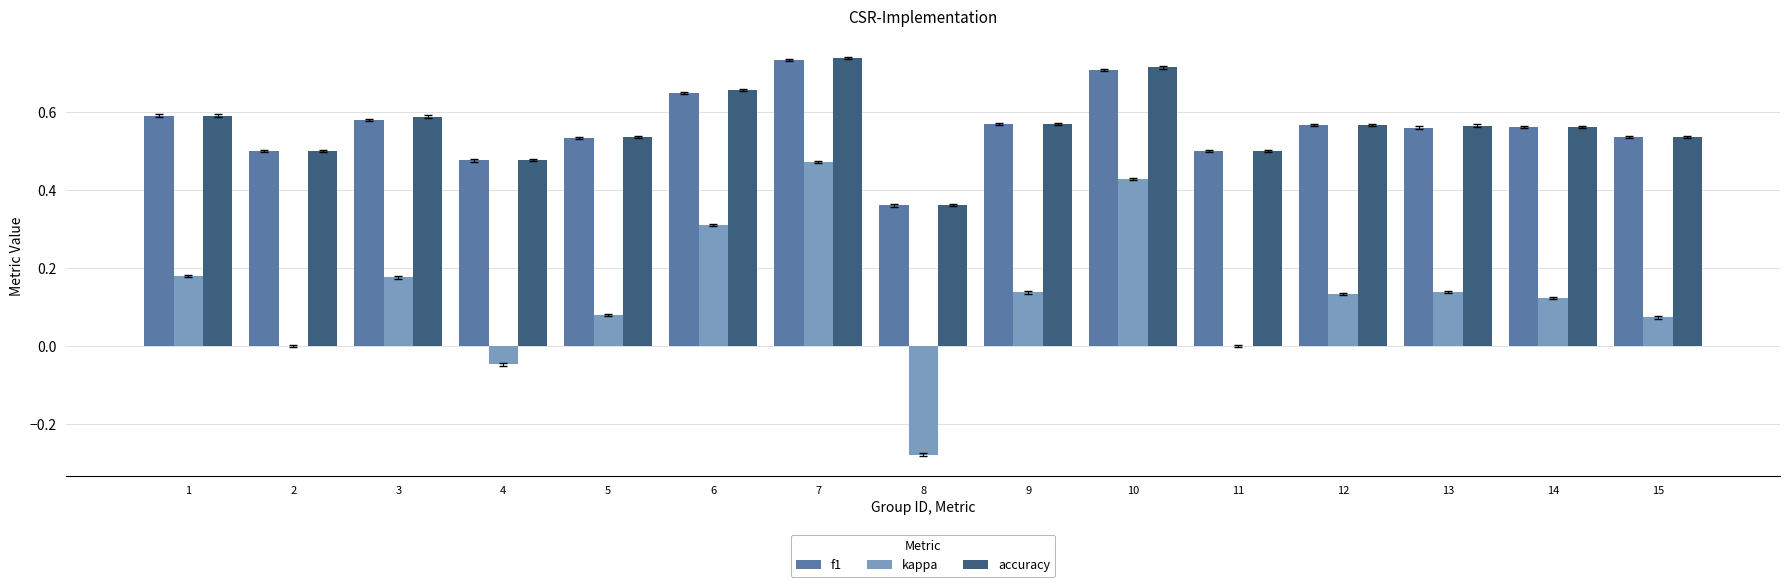

Which series has the widest spread of values?

kappa